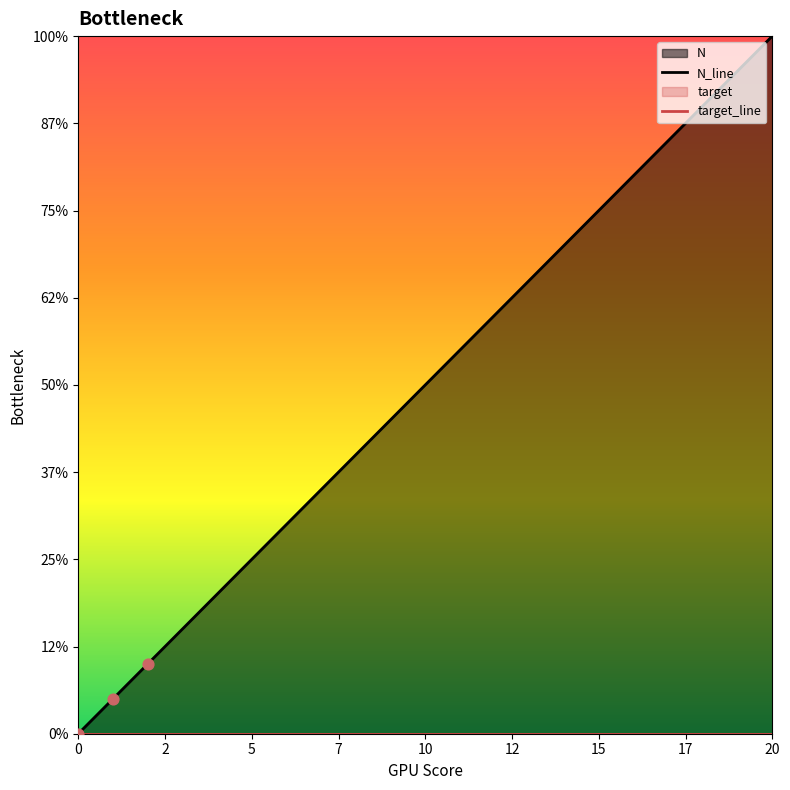

Approximately how many times larger is the value at 5 compared to 9?

0.6